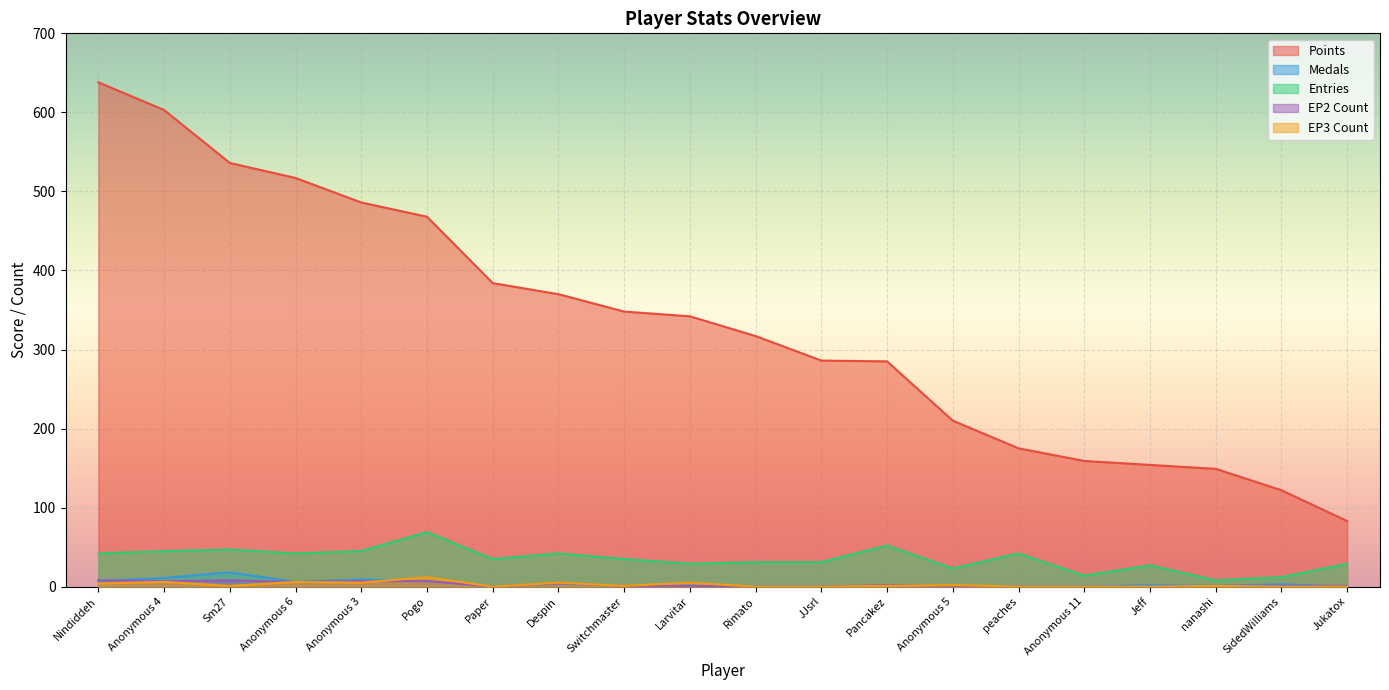

How many interior local peaks does the Entries series have?

6